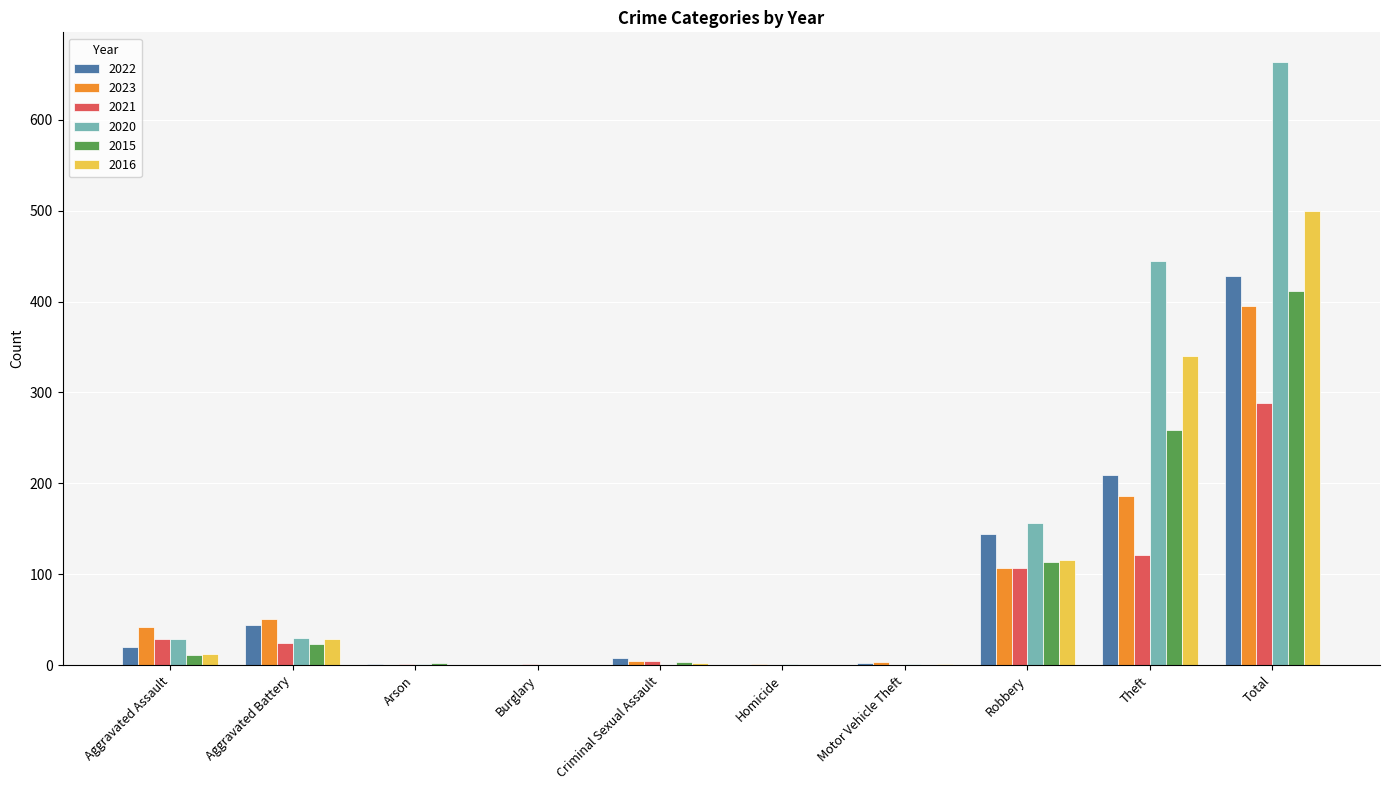

What is the maximum value for 2023?

395